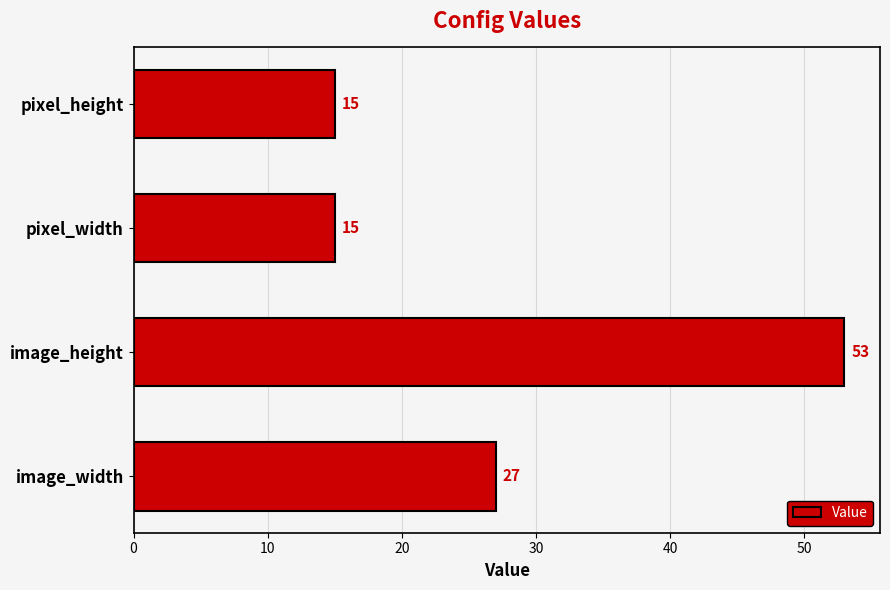

Reading top to bottom, what are all the values shown in this chart?

pixel_height=15	pixel_width=15	image_height=53	image_width=27